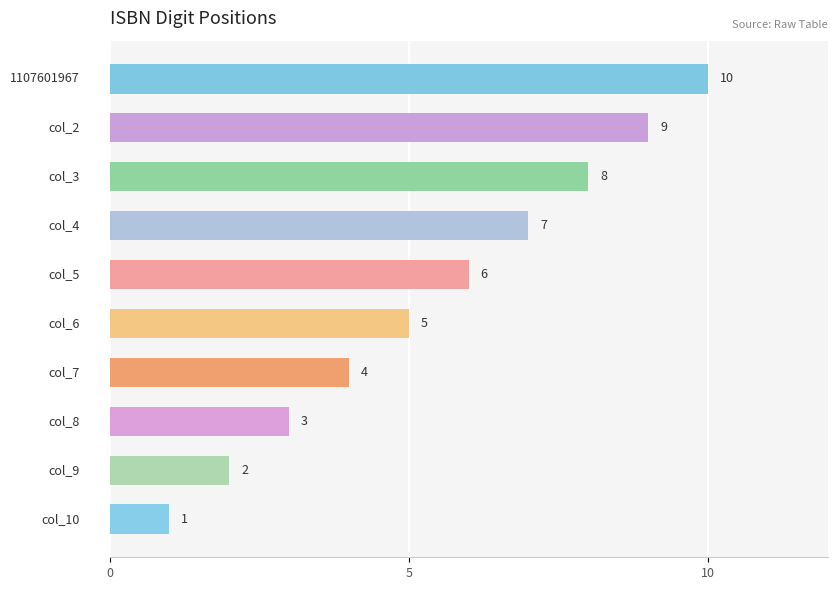

Reading bottom to top, extract all data points from this chart.

1	2	3	4	5	6	7	8	9	10